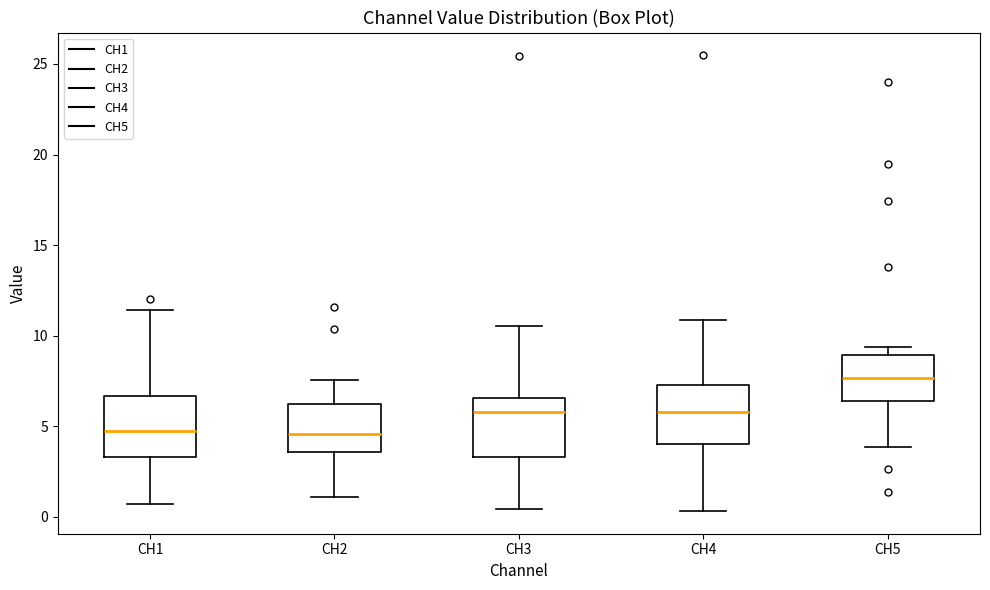

Reading left to right, transcribe this box plot: for each box, give where its median line is, the range the box spans, and where its two whiskers end, as read against the y-axis. The values are not printed on the chart, so give them approximately, as read against the axis.

CH1: median 4.5, box 3.5 to 6.5, whiskers 0.5 to 11.5
CH2: median 4.5, box 3.5 to 6.0, whiskers 1.0 to 7.5
CH3: median 6.0, box 3.5 to 6.5, whiskers 0.5 to 10.5
CH4: median 6.0, box 4.0 to 7.5, whiskers 0.5 to 11.0
CH5: median 7.5, box 6.5 to 9.0, whiskers 4.0 to 9.5